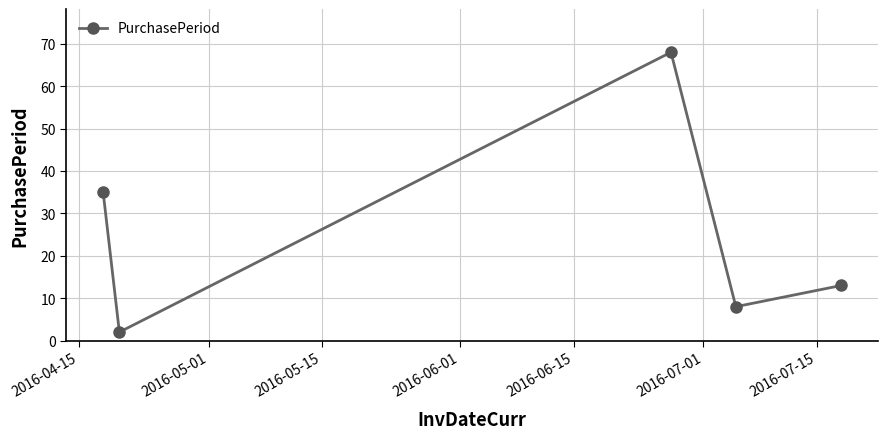

How many points are higher than both their immediate neighbors (excluding endpoints)?

1